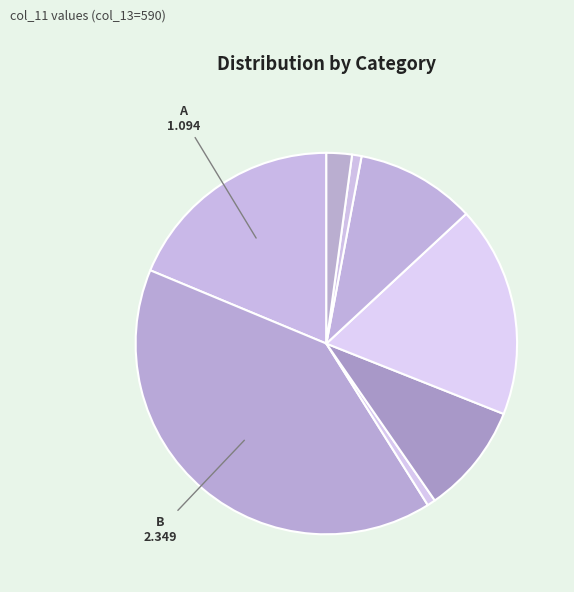

Which category has the biggest portion of the pie?

B